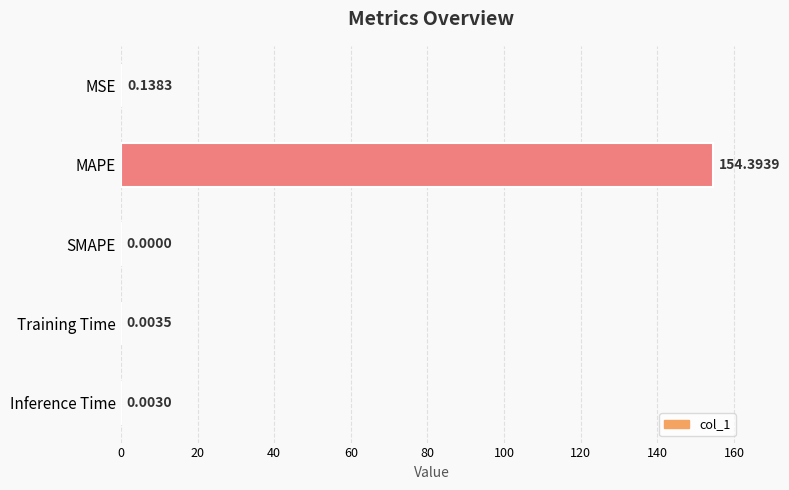

What is the sum of all values?

154.5